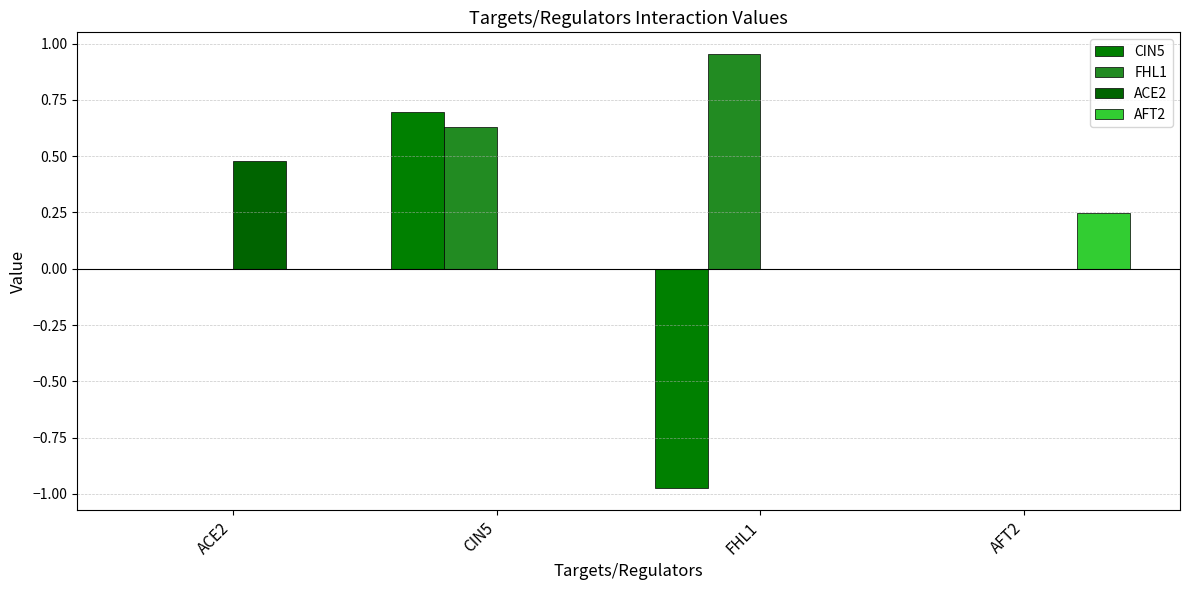

How many values in ACE2 are above zero?

1